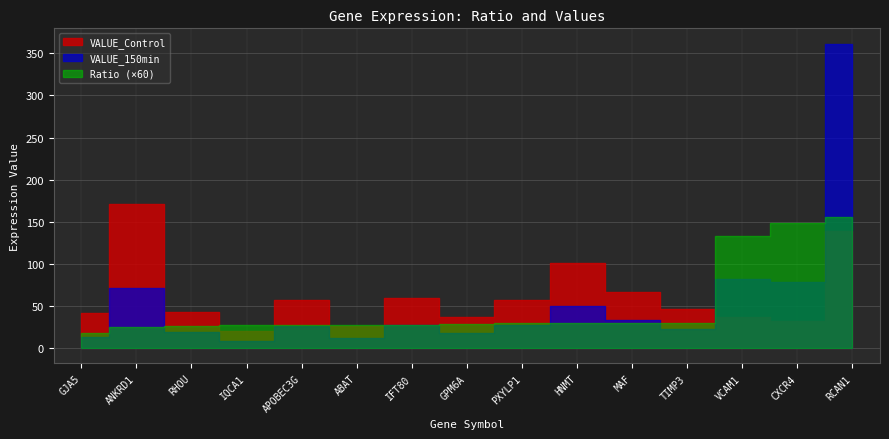

How many lines are shown in the chart?

3